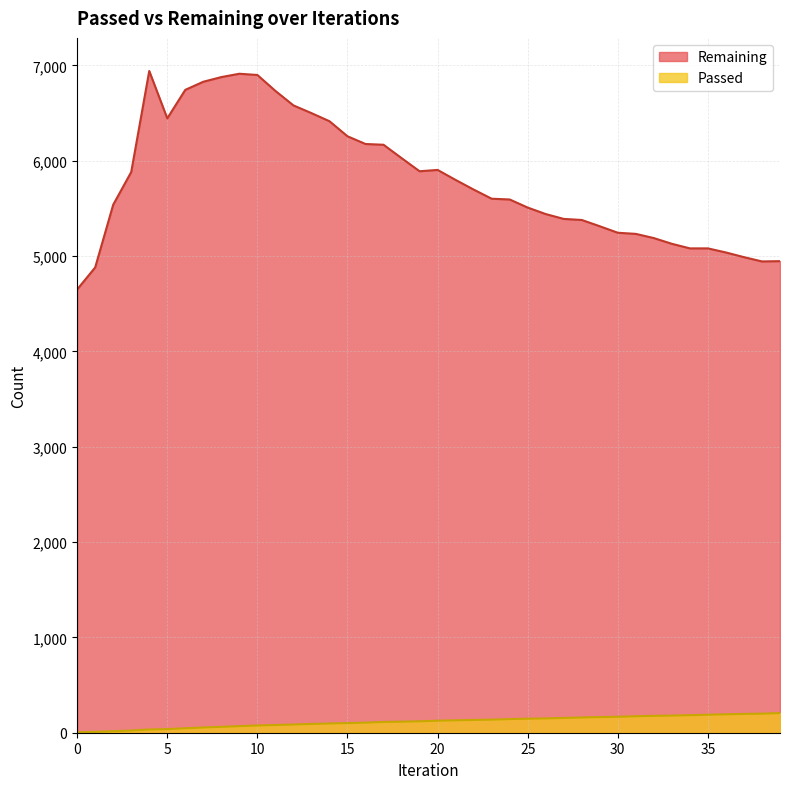

What is the difference between the maximum and minimum values in the Passed series?

202